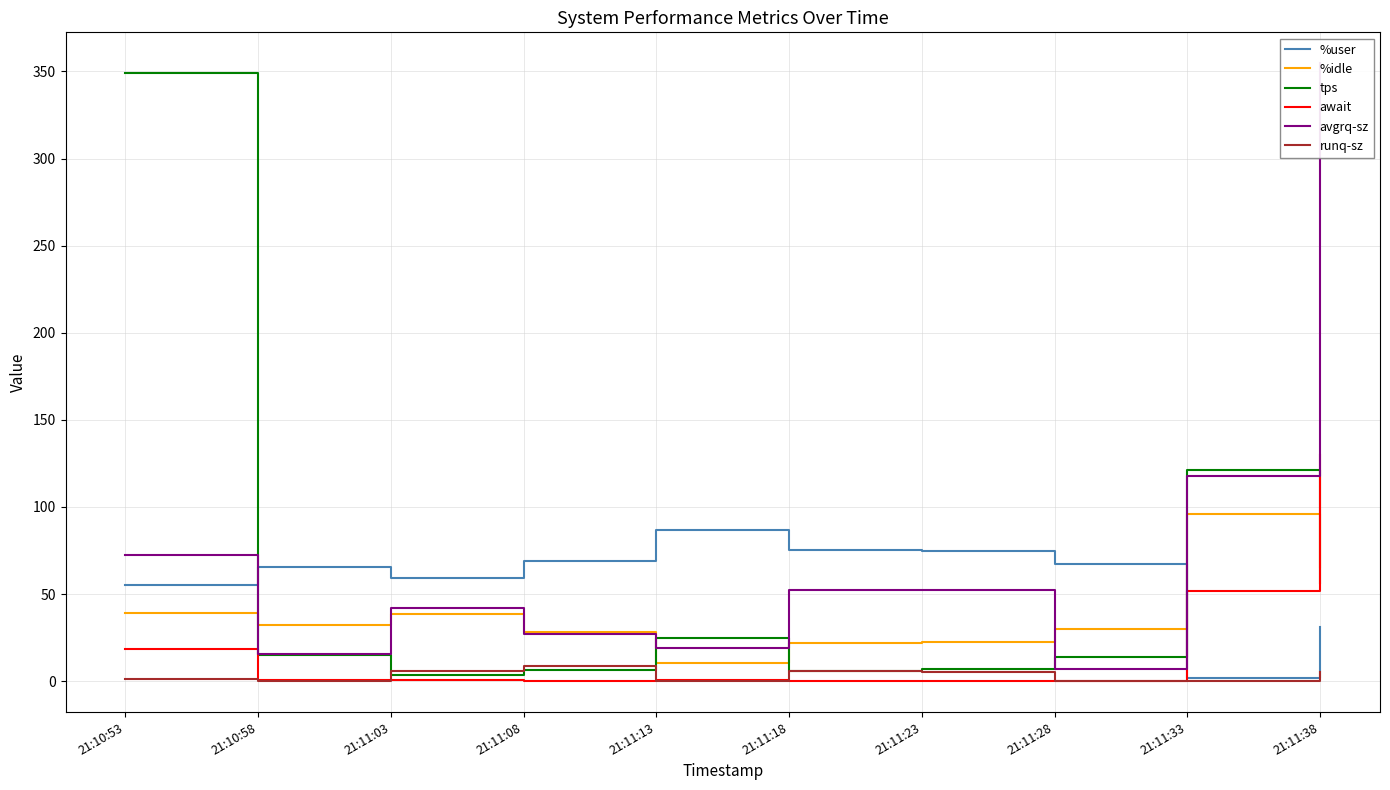

How many times do %idle and avgrq-sz cross each other?

6